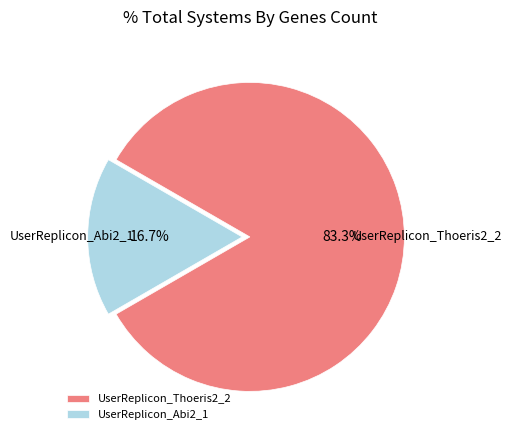

Which slice is the largest?

UserReplicon_Thoeris2_2